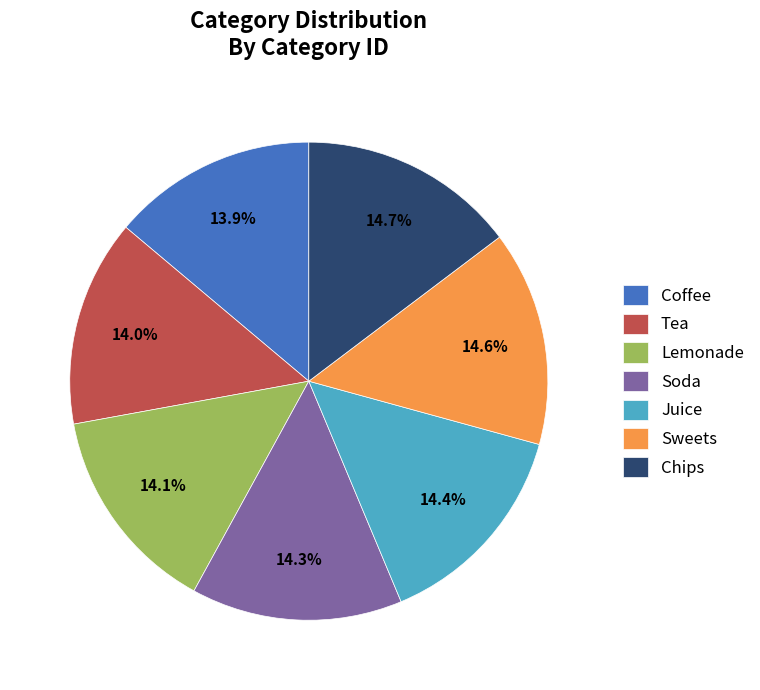

What percentage is the Coffee slice, to the nearest percent?

14%